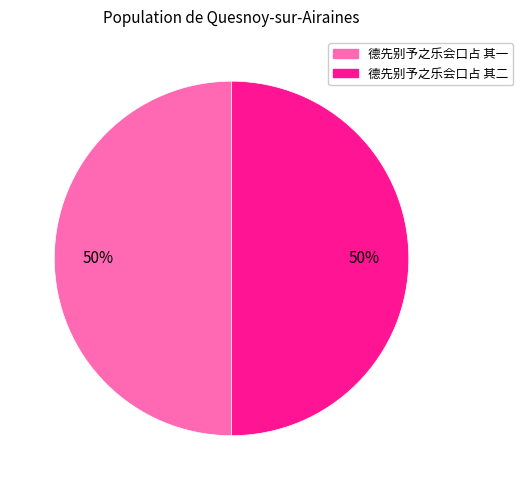

Approximately how many times larger is the value at 德先别予之乐会口占 其二 compared to 德先别予之乐会口占 其一?

1.0